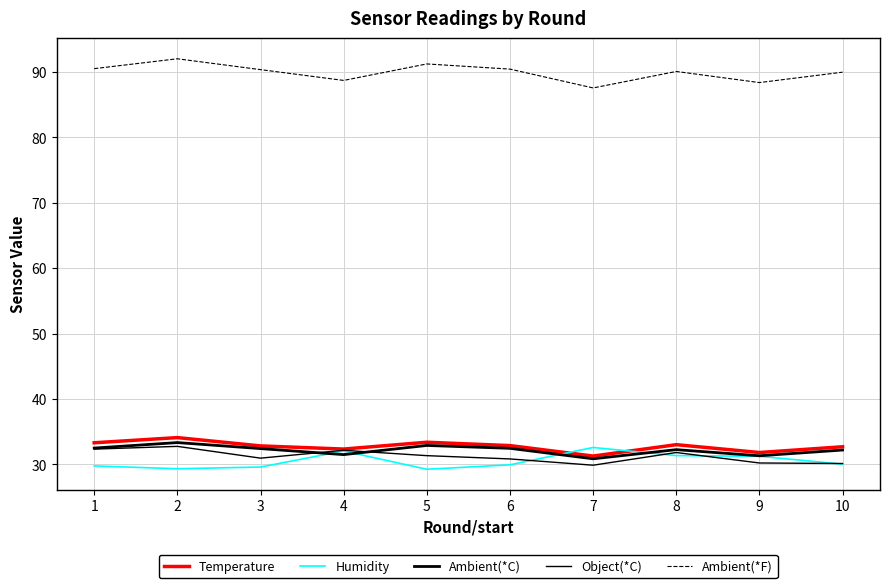

How many intersections are there between Humidity and Ambient(*C)?

4